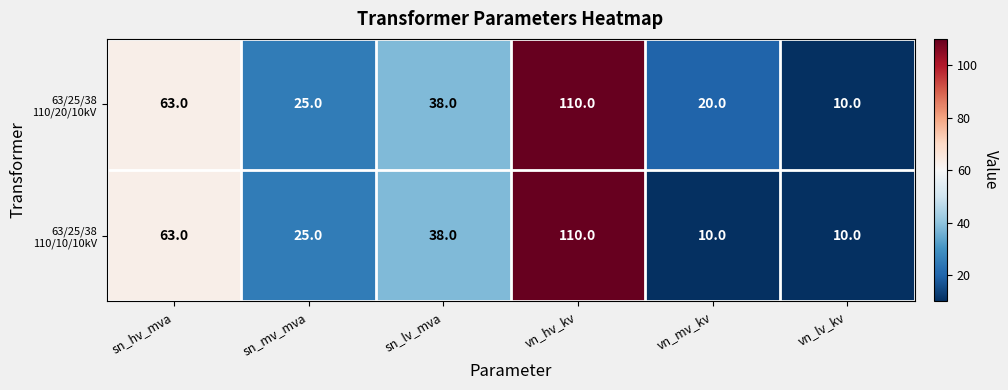

What is the minimum value shown in the chart?

10